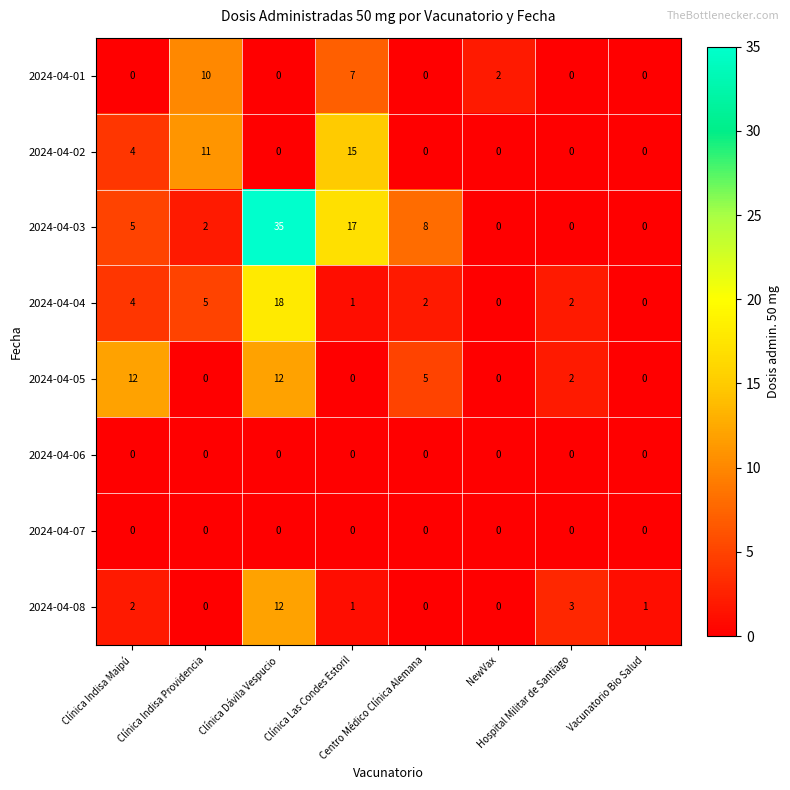

Count the number of categories in the chart.

8